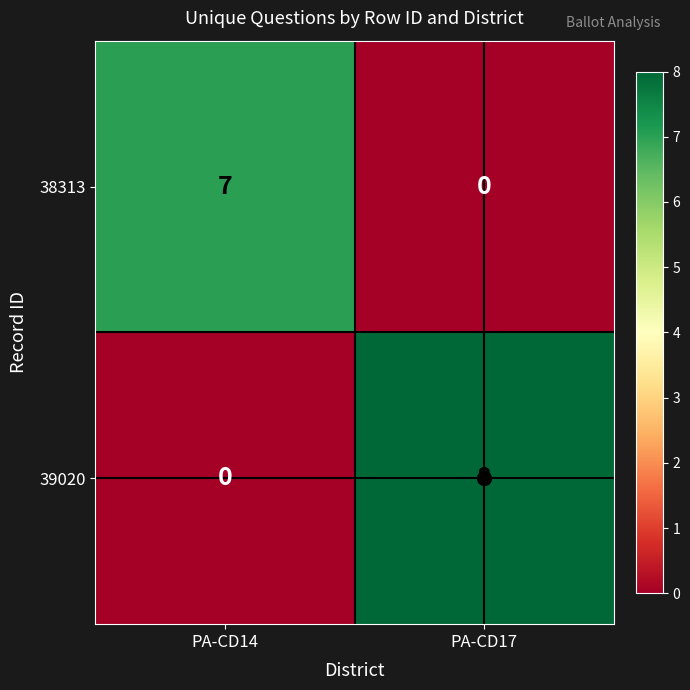

What is the sum of all 39020 values?

8